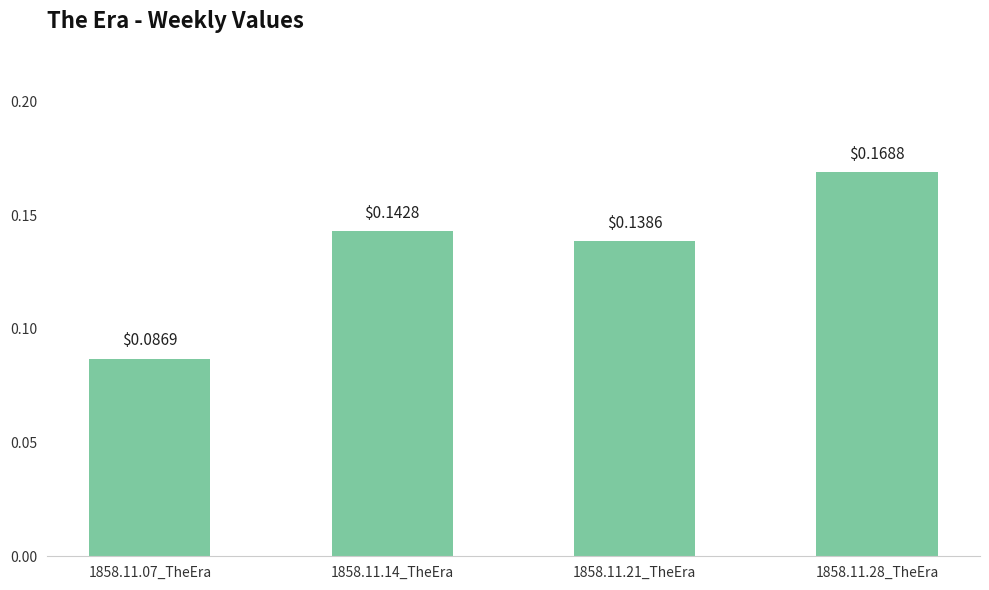

What is the change in value from 1858.11.07_TheEra to 1858.11.21_TheEra?

+0.1